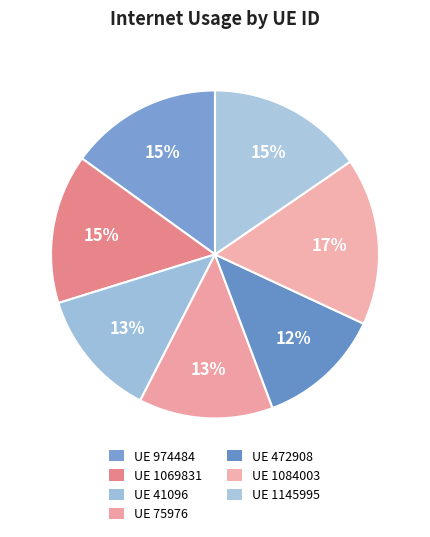

Which category has the smallest portion of the pie?

472908